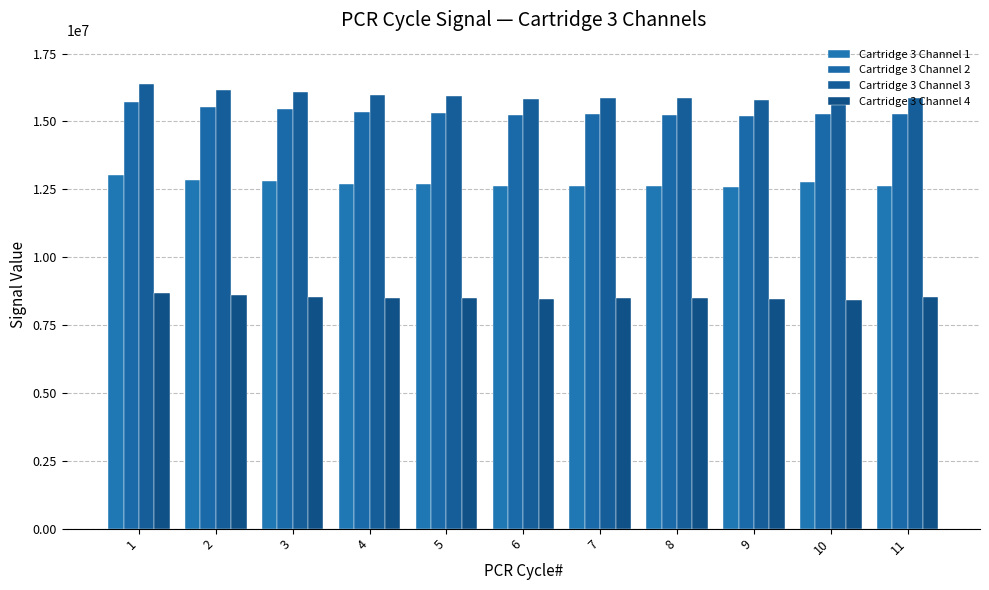

What is the sum of all Cartridge 3 Channel 3 values?

175492421